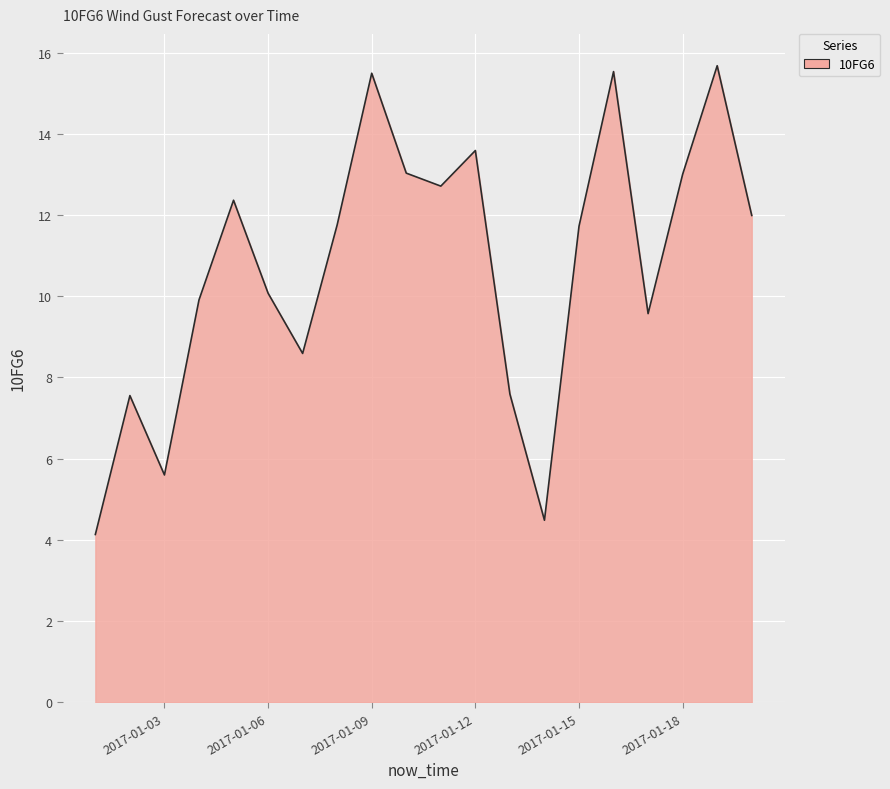

What is the difference between the maximum and minimum values?

11.5